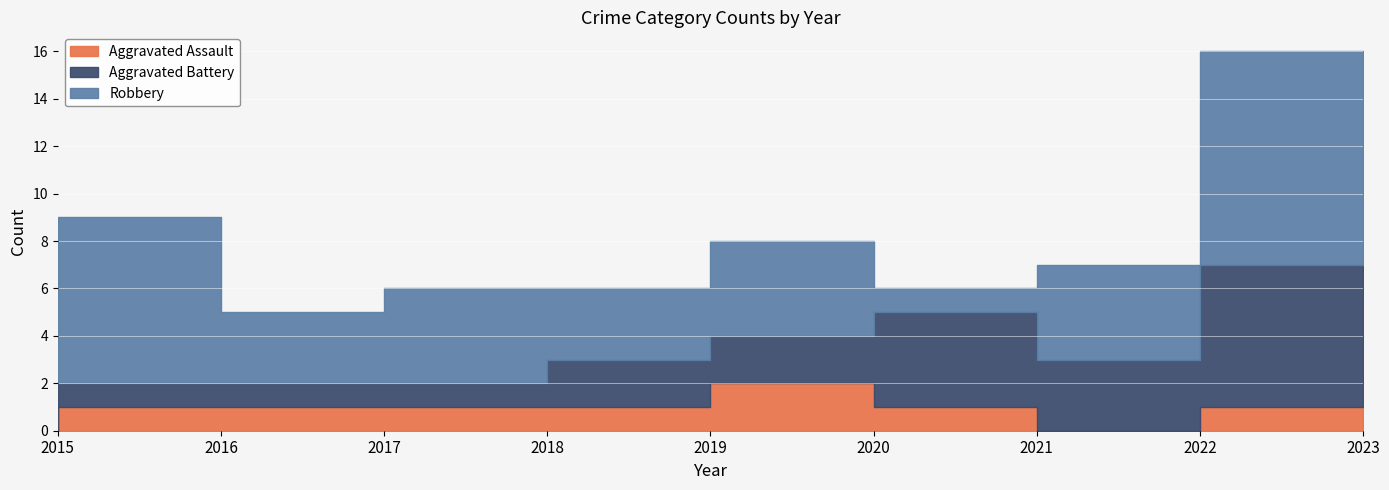

What value does the Aggravated Battery series have at 2016?

1